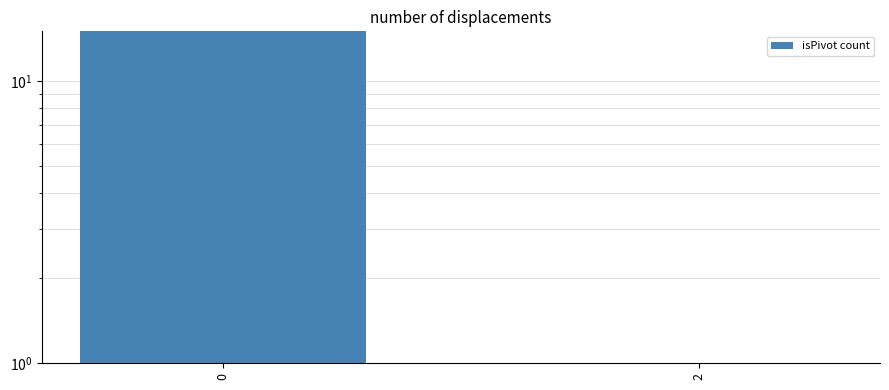

What is the sum of all values?

20